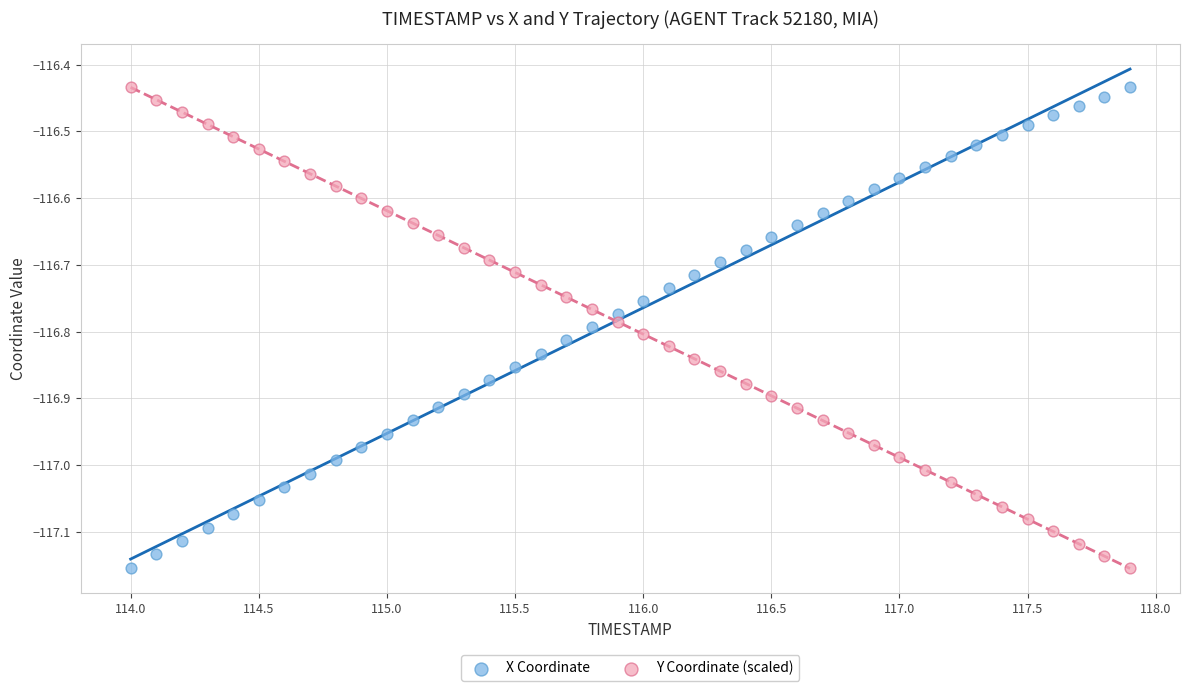

What is the X range (max minus min) for the scatter plot?

3.9